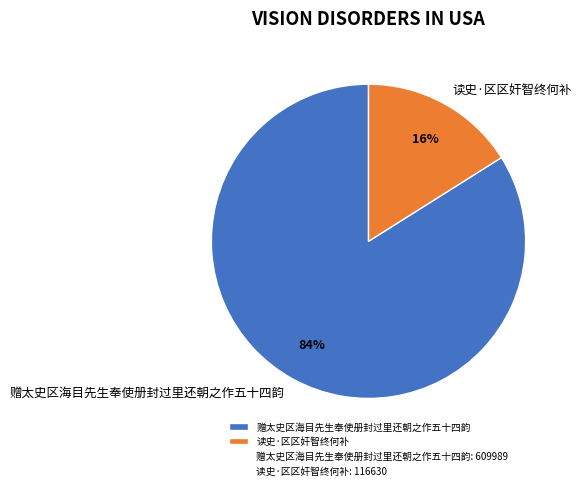

Does any single category account for the majority?

Yes